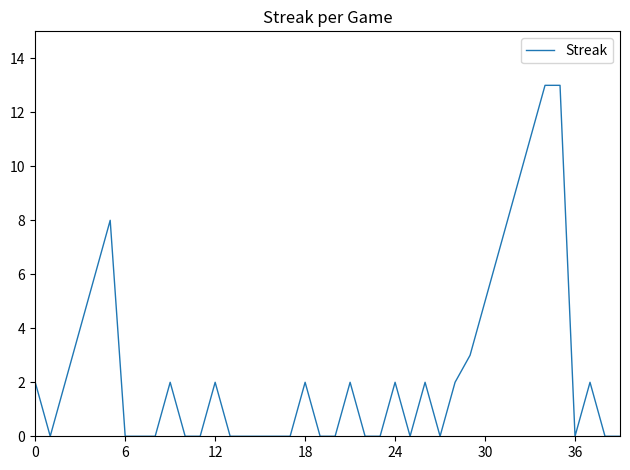

Is this an area chart (filled region under the line)?

No